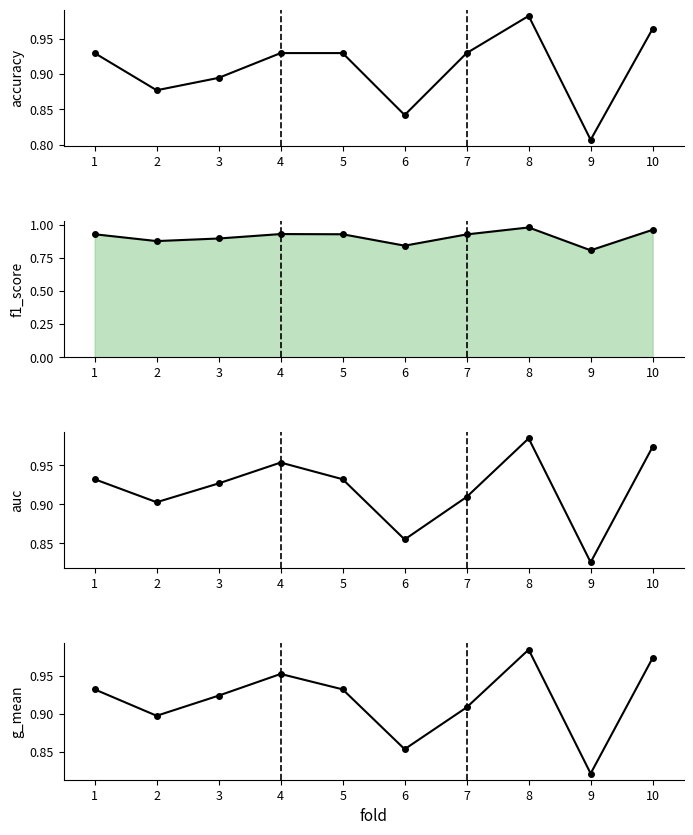

The value of accuracy at 1 is 0.9. True or false?

True